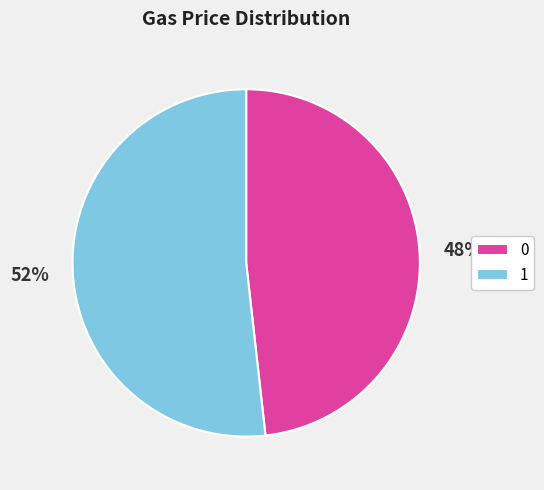

What is the largest slice in the pie chart?

1